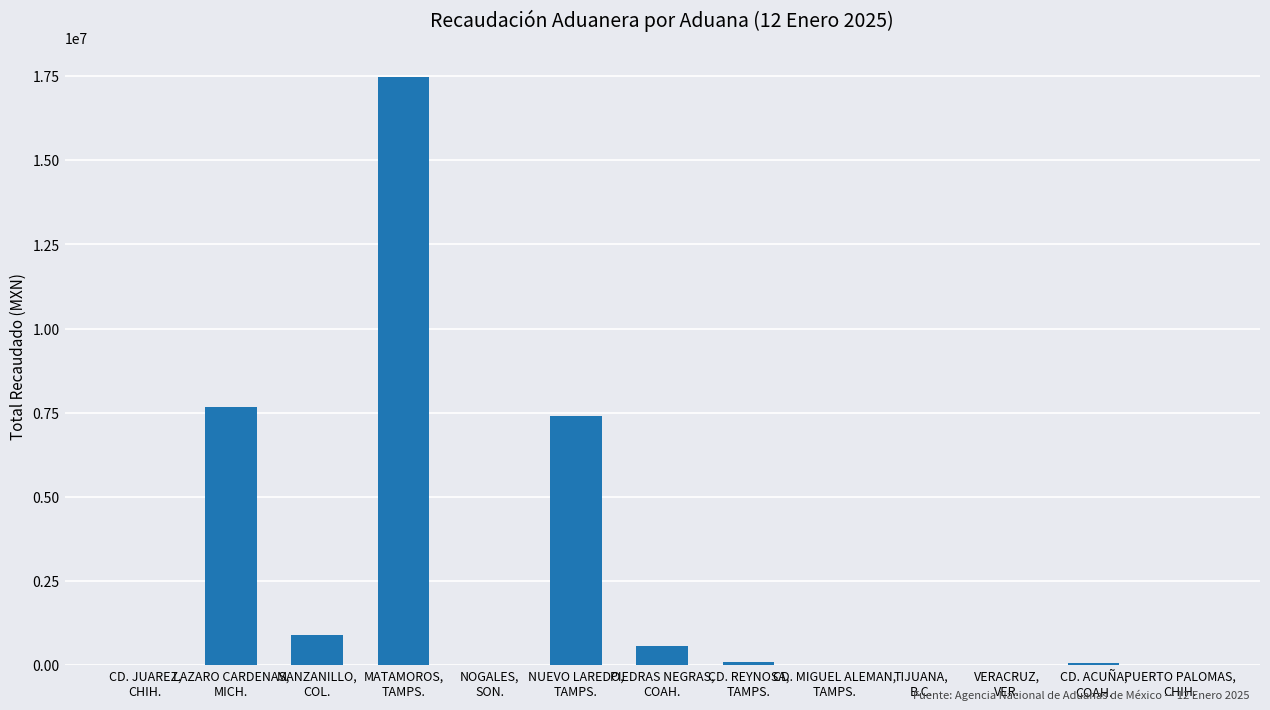

What is the maximum value shown in the chart?

17479620